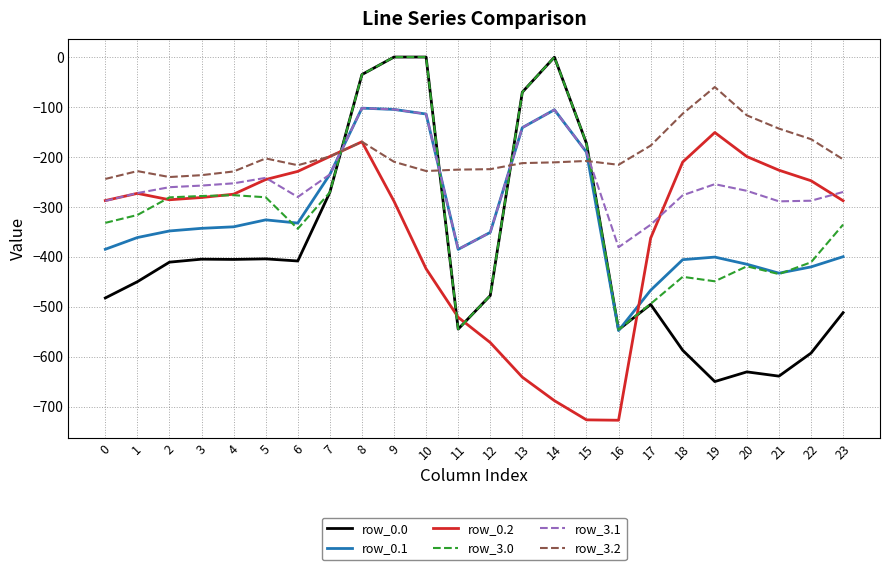

Is the value of row_0.2 at 11 greater than the value of row_3.2 at 7?

No